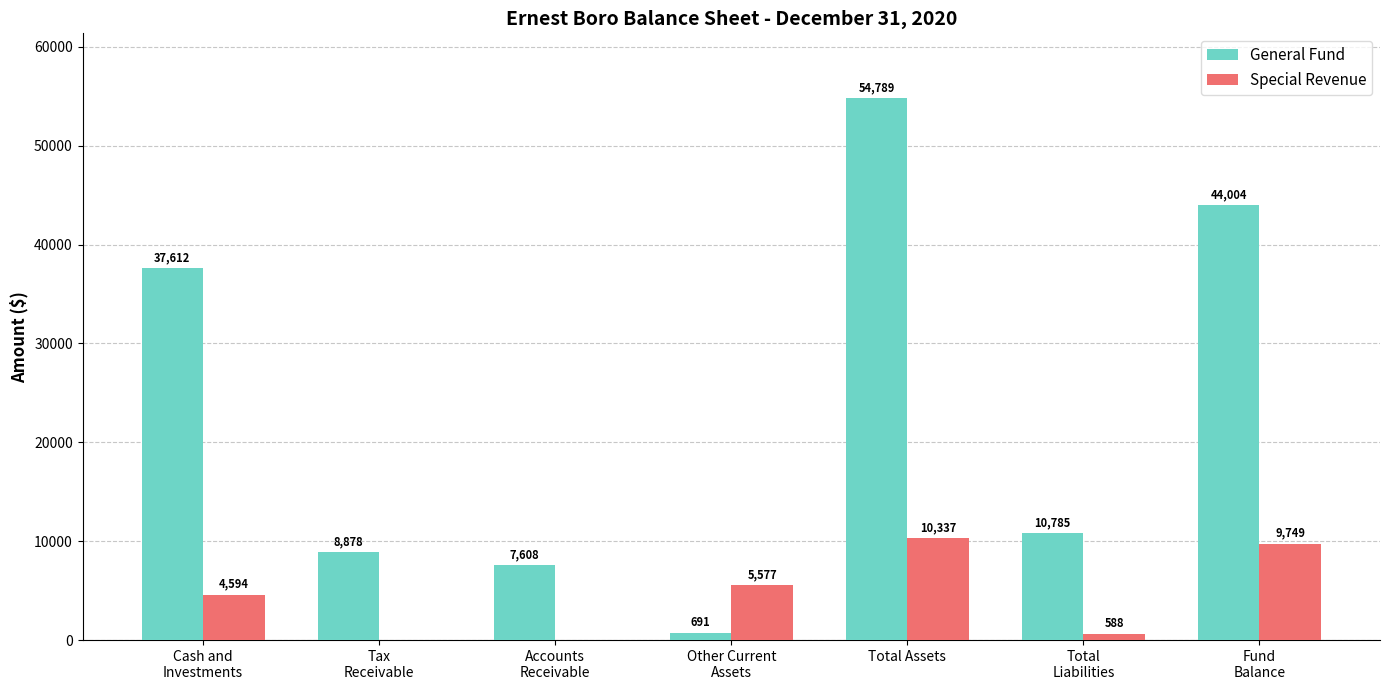

What is the sum of all General Fund values?

164367